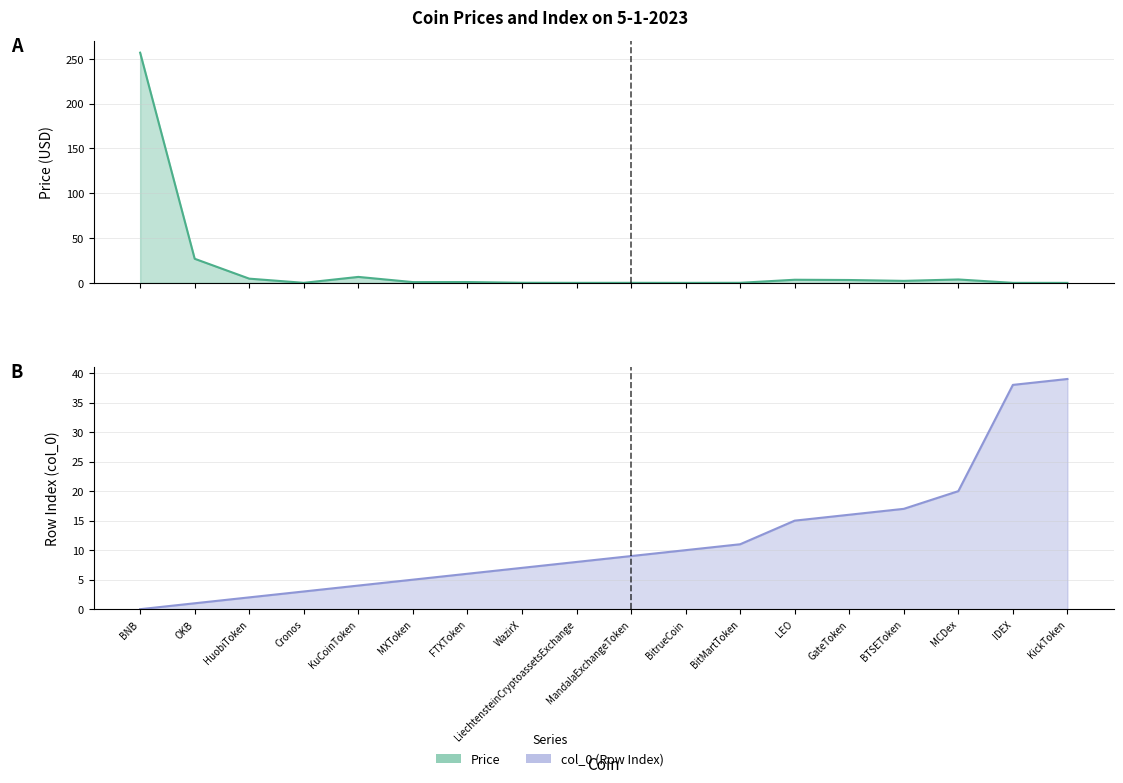

The value of col_0 at OKB is 1.0. True or false?

True